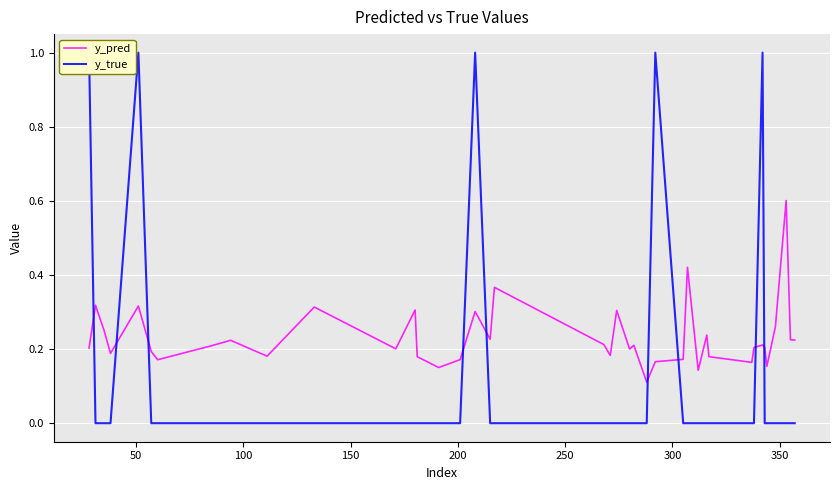

True or false: y_true and y_pred intersect in this chart.

True